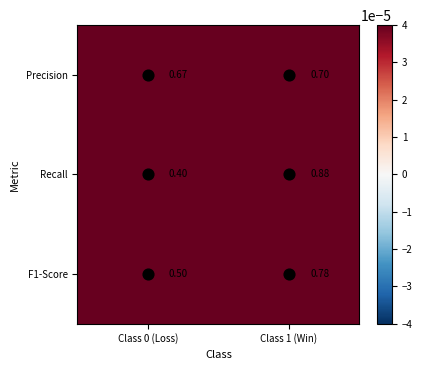

List the series in order of their peak value, highest first.

Recall, F1-Score, Precision